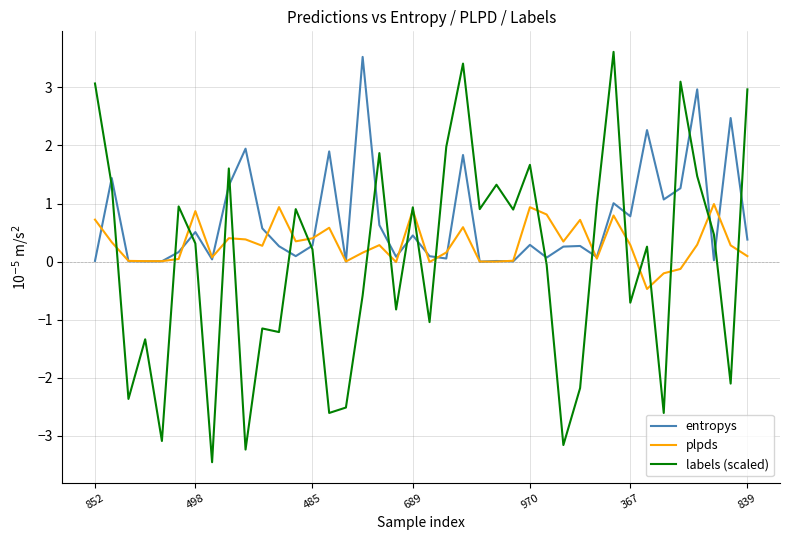

What is the highest value of the labels (scaled) series?

3.6